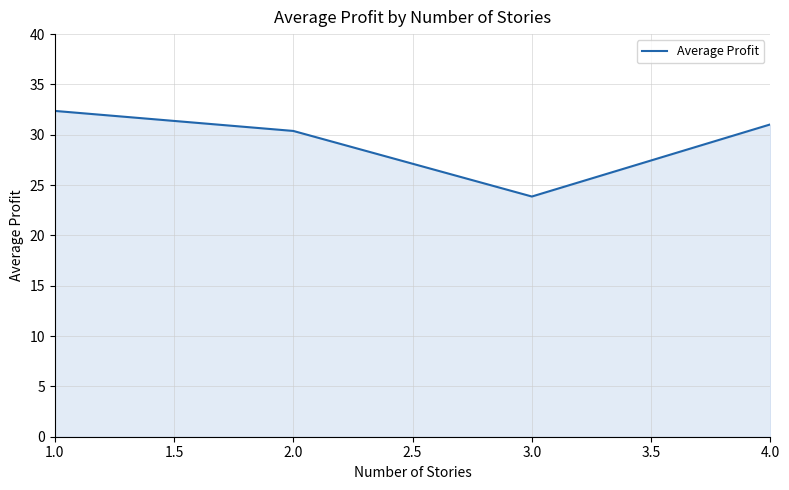

What is the difference between the second highest and minimum values?

7.2